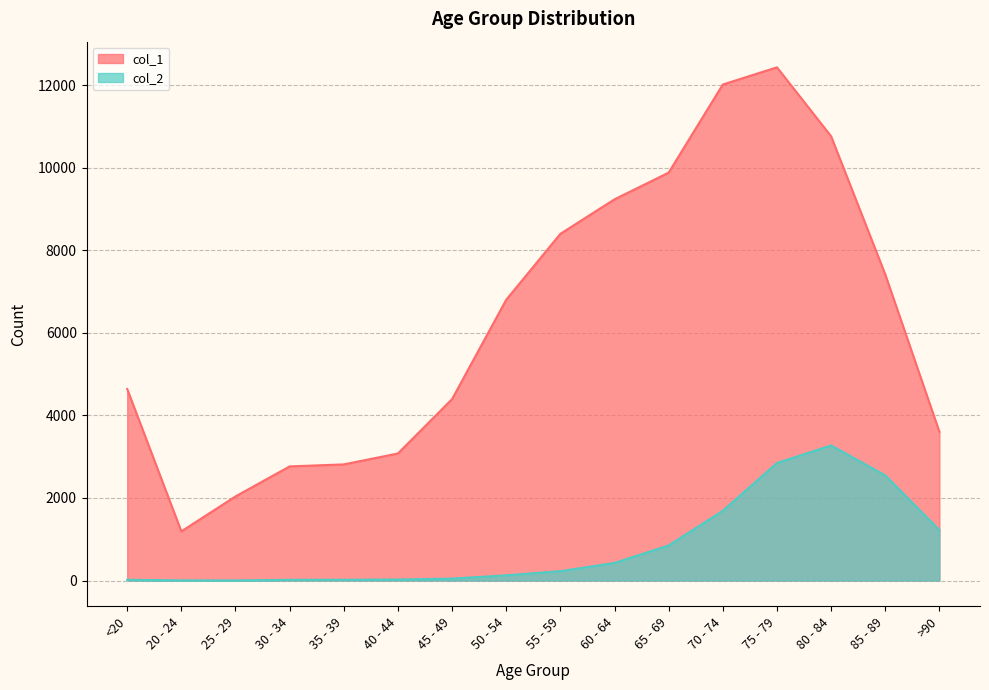

At which label does col_1 reach its peak?

75 - 79